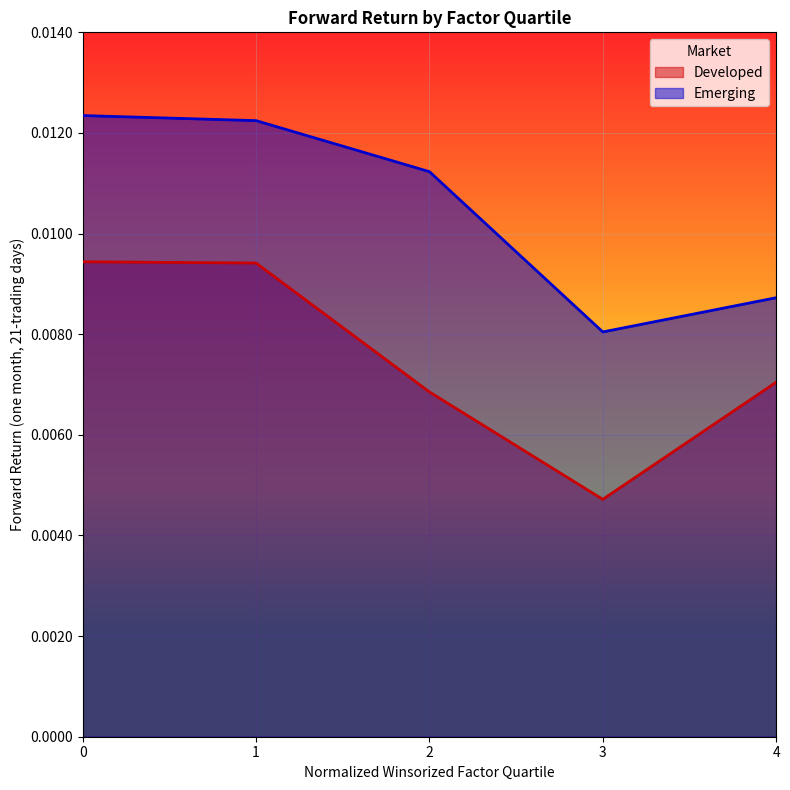

Rank the series by their maximum value, from lowest to highest.

Developed, Emerging